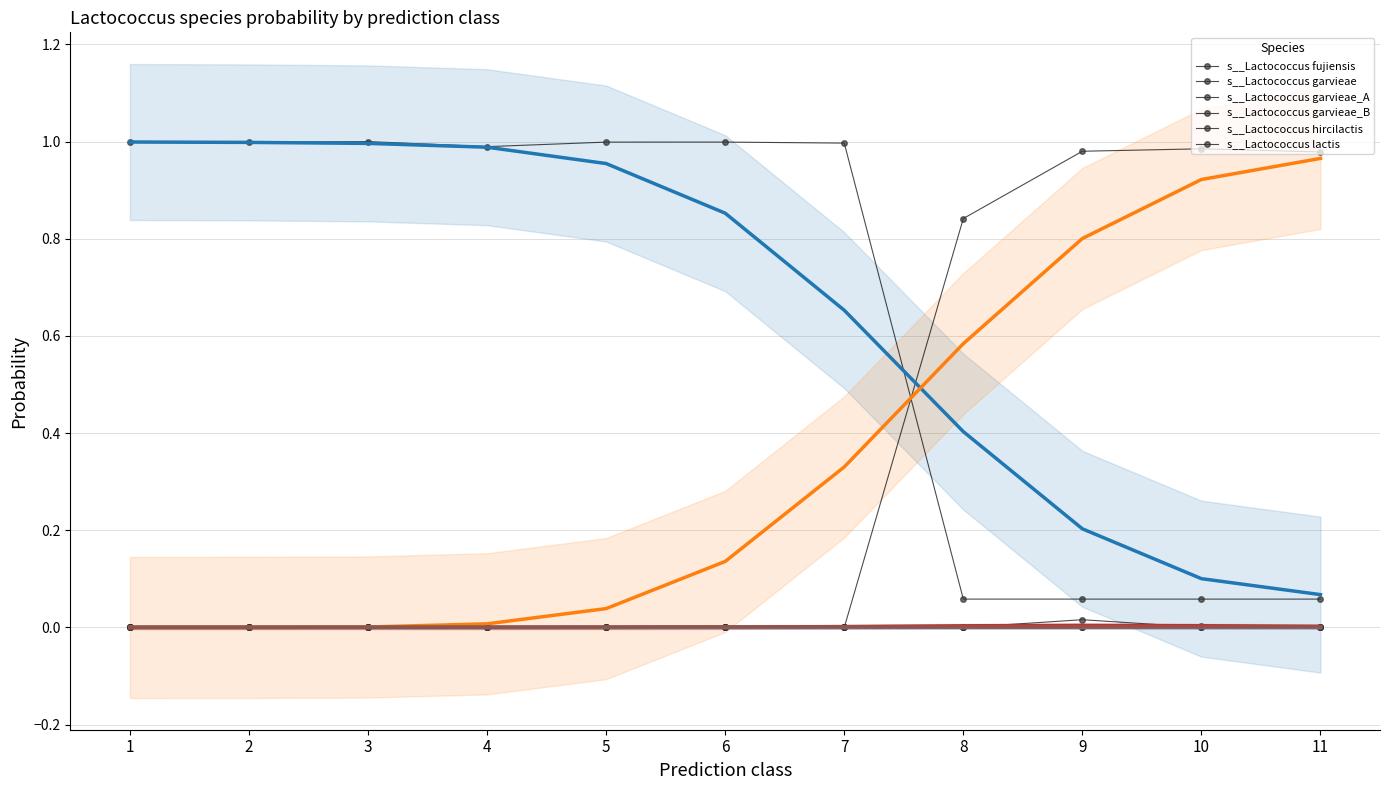

True or false: s__Lactococcus garvieae_A and s__Lactococcus garvieae_B intersect in this chart.

False